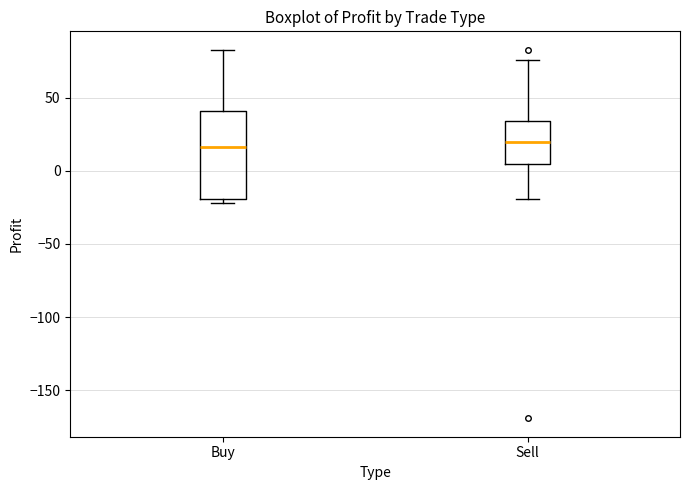

Reading left to right, read every box against the y-axis: the position of its median line, the range the box covers, and the ends of its whiskers. The values are not printed on the chart, so give them approximately, as read against the axis.

Buy: median 15, box -20 to 40, whiskers -20 (just below the box's lower edge) to 85
Sell: median 20, box 5 to 35, whiskers -20 to 75